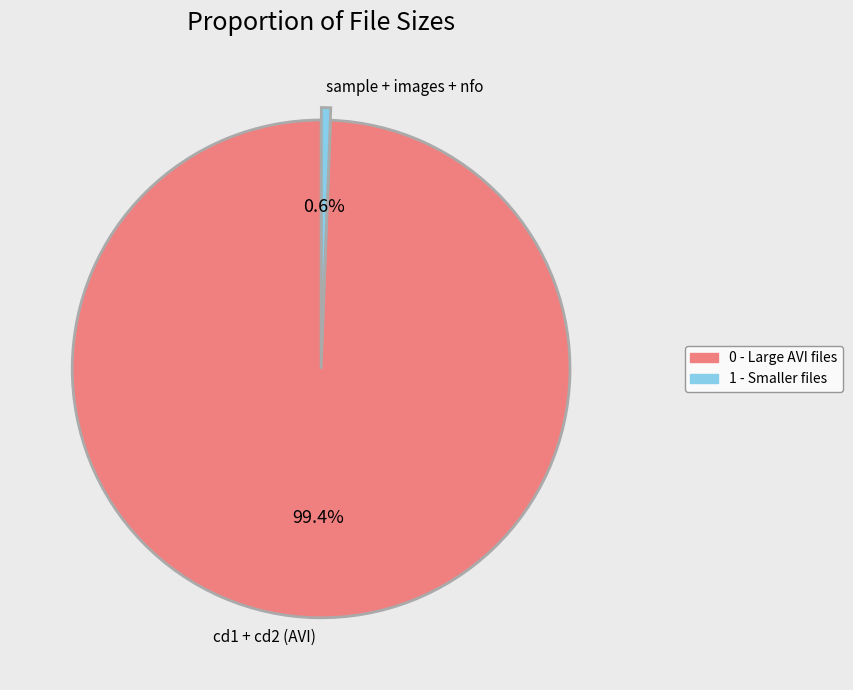

Between cd1 + cd2 (AVI) and sample + images + nfo, which is larger?

cd1 + cd2 (AVI)